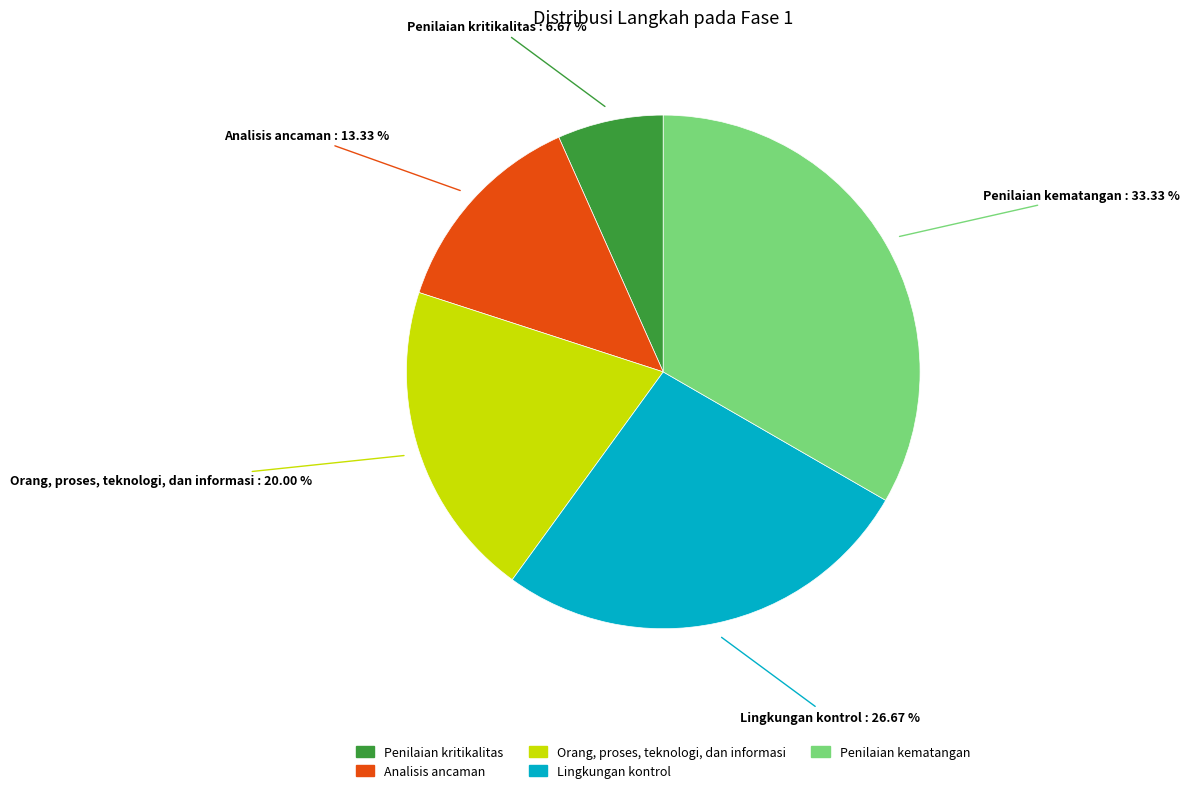

Combined, do Orang, proses, teknologi, dan informasi and Penilaian kematangan account for over 50%?

Yes